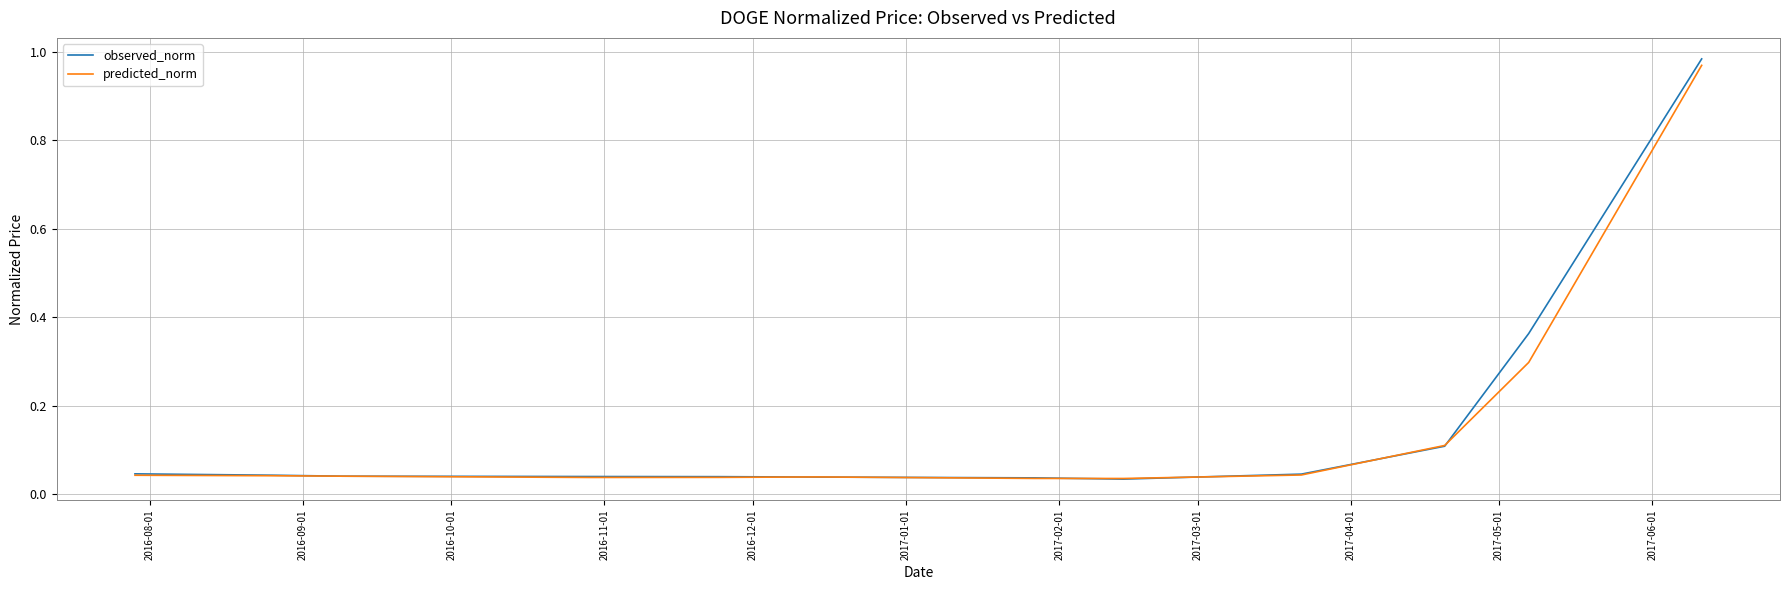

After their last crossing, which series has the higher values: predicted_norm or observed_norm?

observed_norm